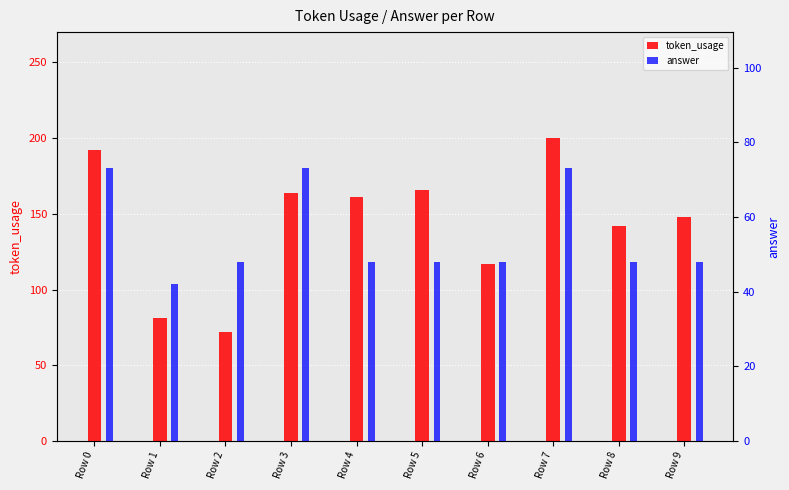

Reading right to left, what are all the values shown in this chart?

token_usage: Row 9=148	Row 8=142	Row 7=200	Row 6=117	Row 5=166	Row 4=161	Row 3=164	Row 2=72	Row 1=81	Row 0=192
answer: Row 9=48	Row 8=48	Row 7=73	Row 6=48	Row 5=48	Row 4=48	Row 3=73	Row 2=48	Row 1=42	Row 0=73